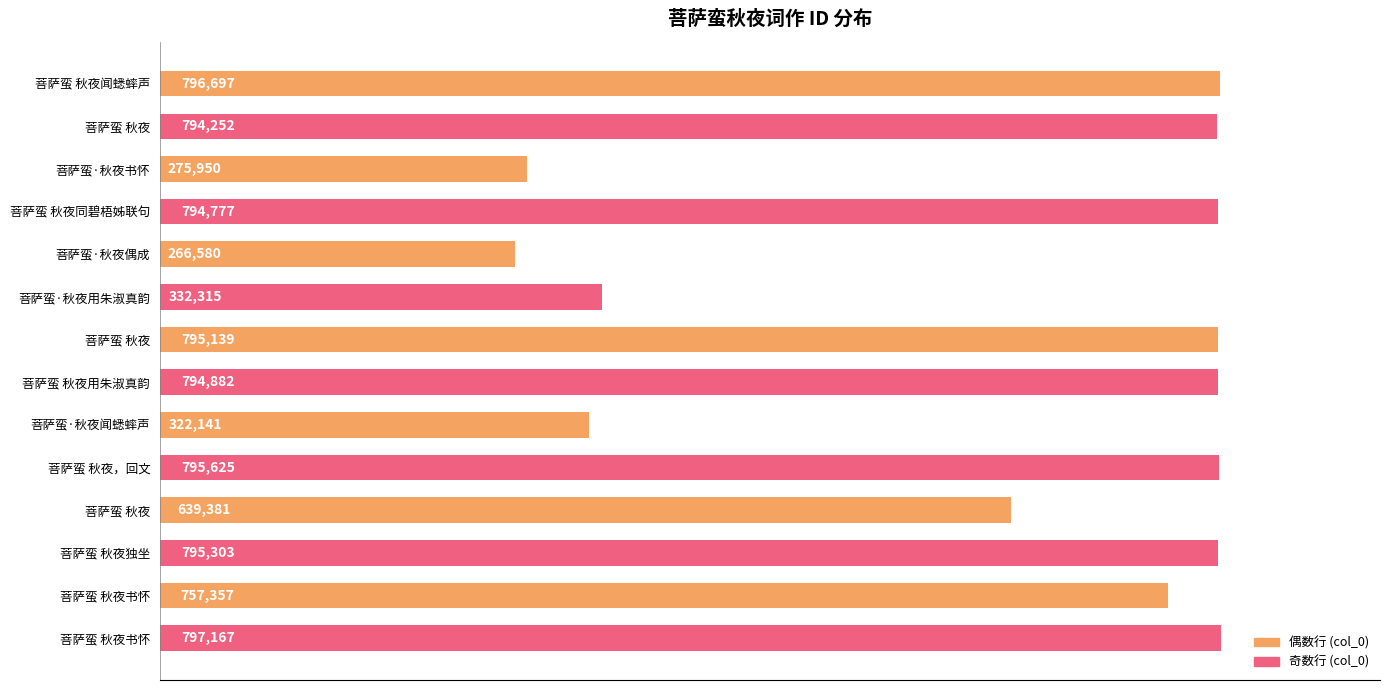

What is the maximum value shown in the chart?

797167